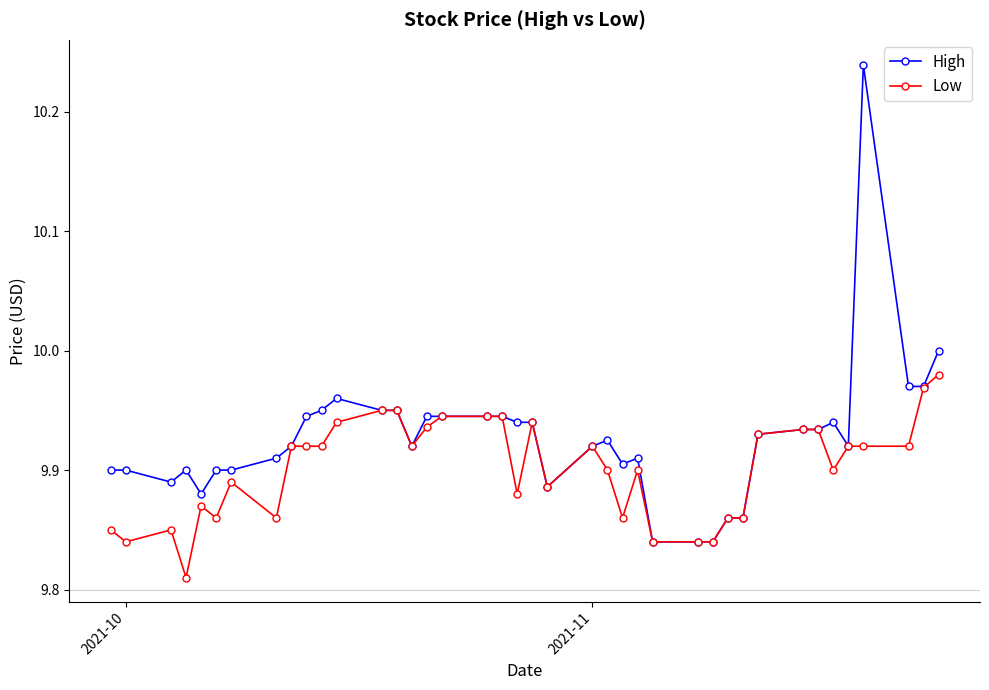

True or false: Low has more than 0 interior local peaks.

True